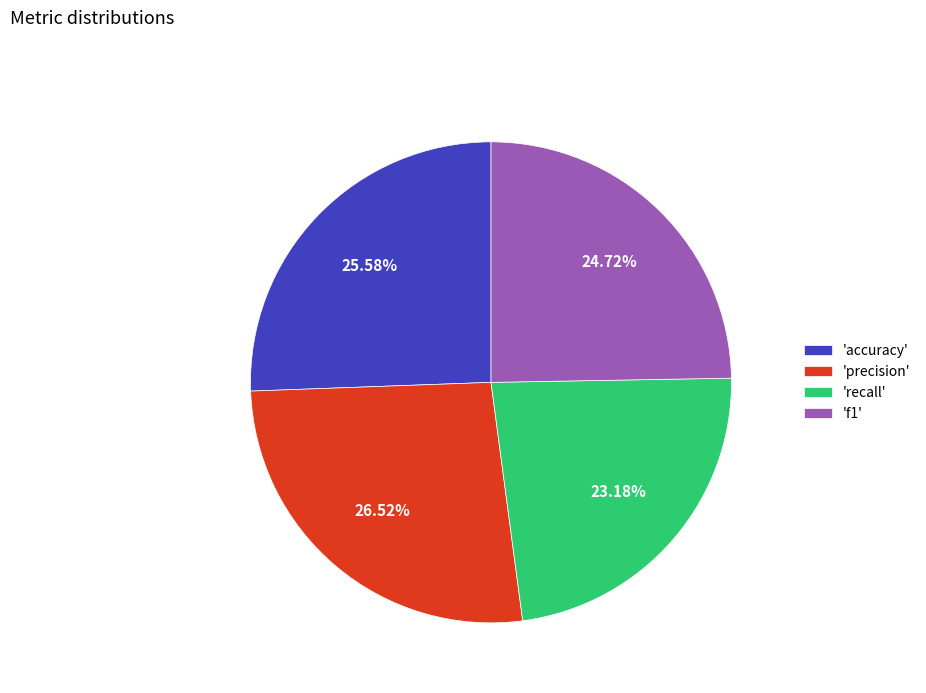

Count the number of slices in the pie.

4